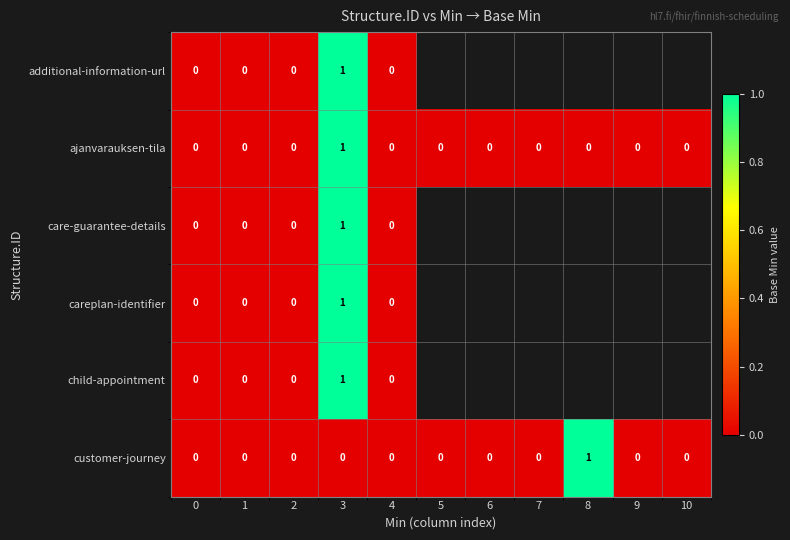

The ajanvarauksen-tila series shows 1 at 3. True or false?

True